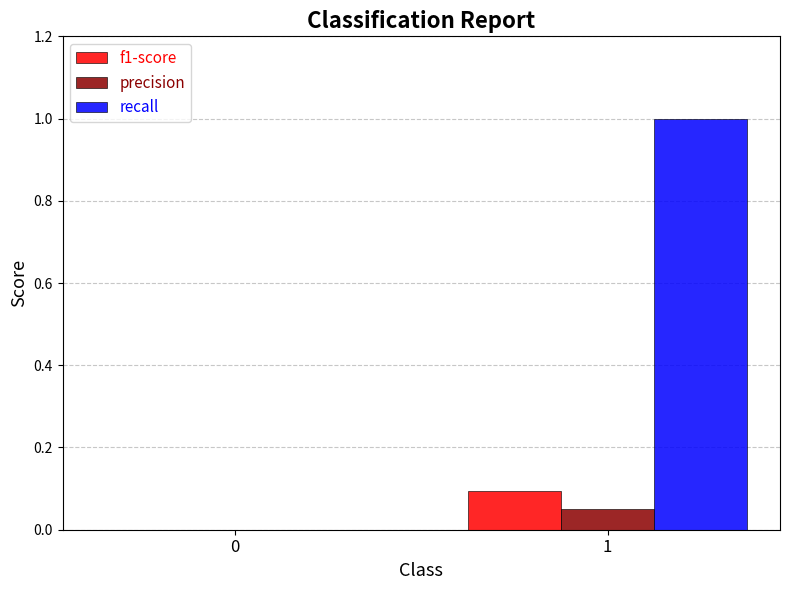

True or false: precision has a value of 0.0 at 0.

True